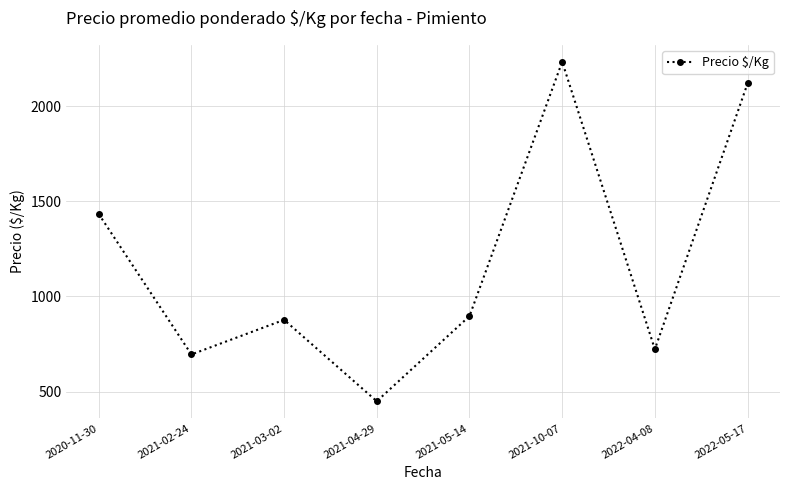

Is it true that the value at 2021-04-29 is 448.8?

True